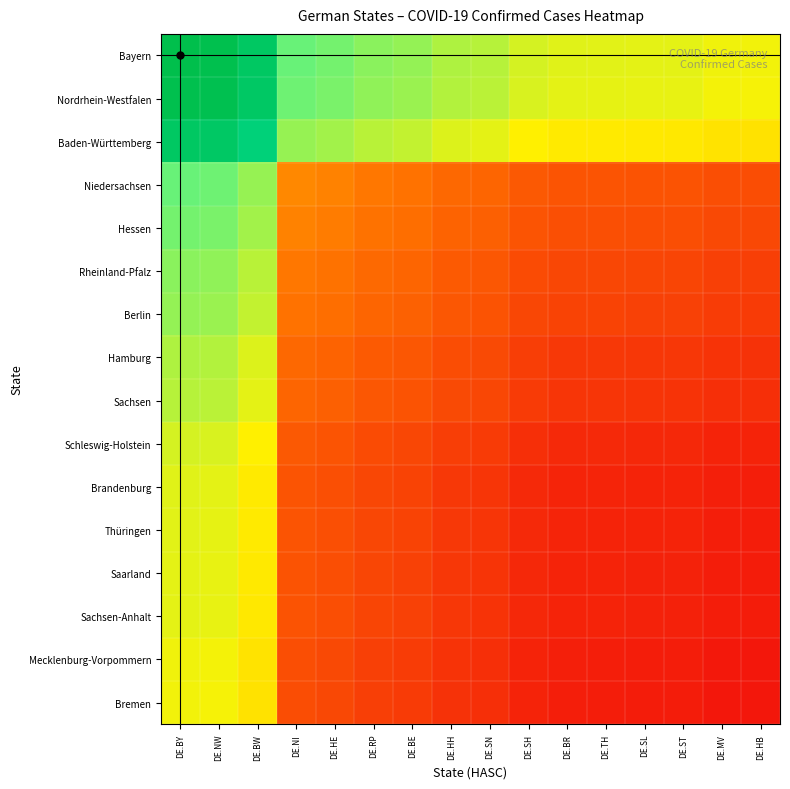

How many categories are shown in the chart?

16